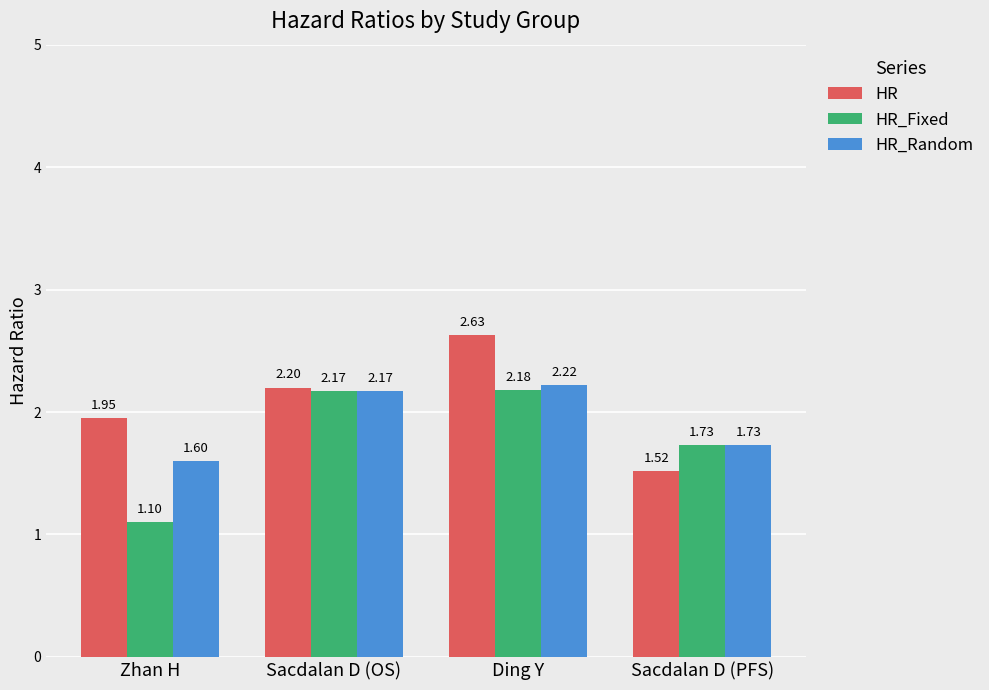

What is the label of the 4th bar from the right?

Zhan H